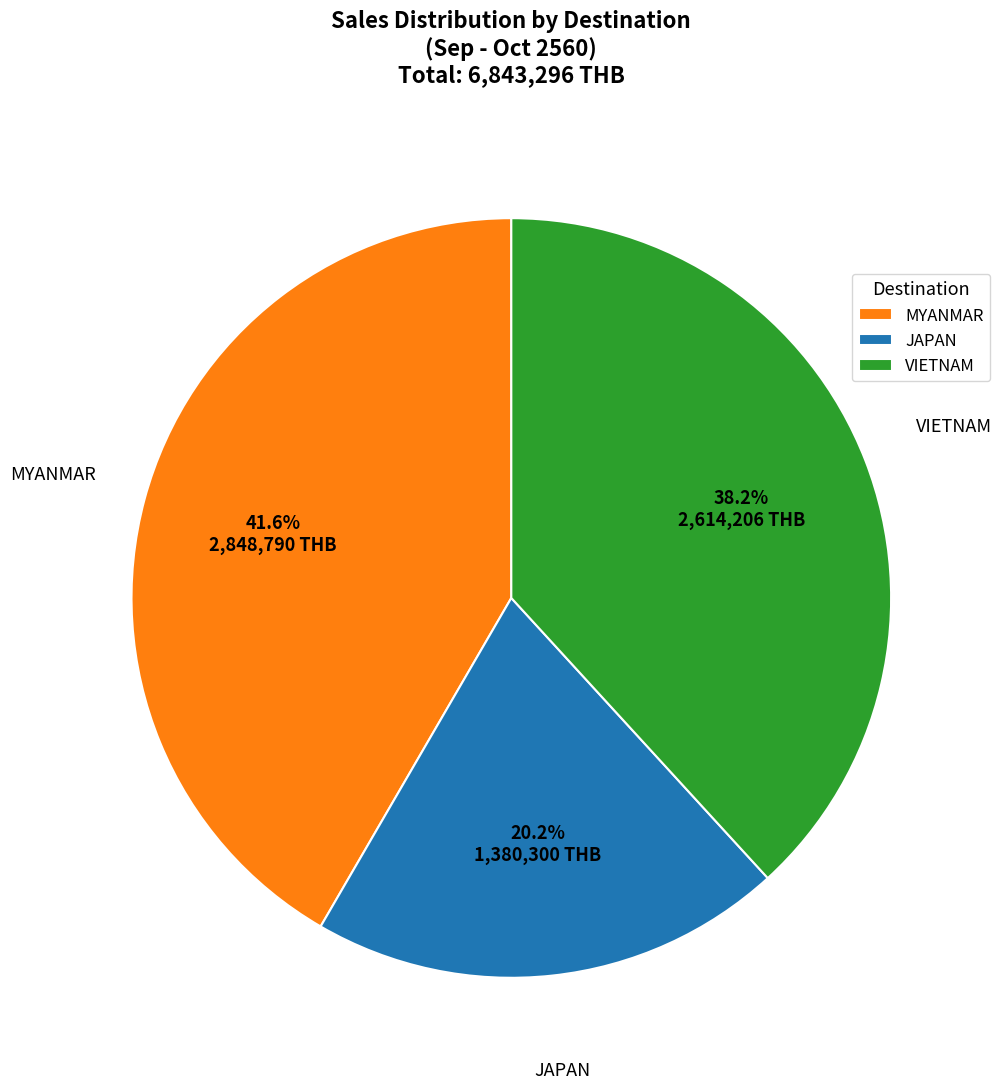

Count the number of slices in the pie.

3